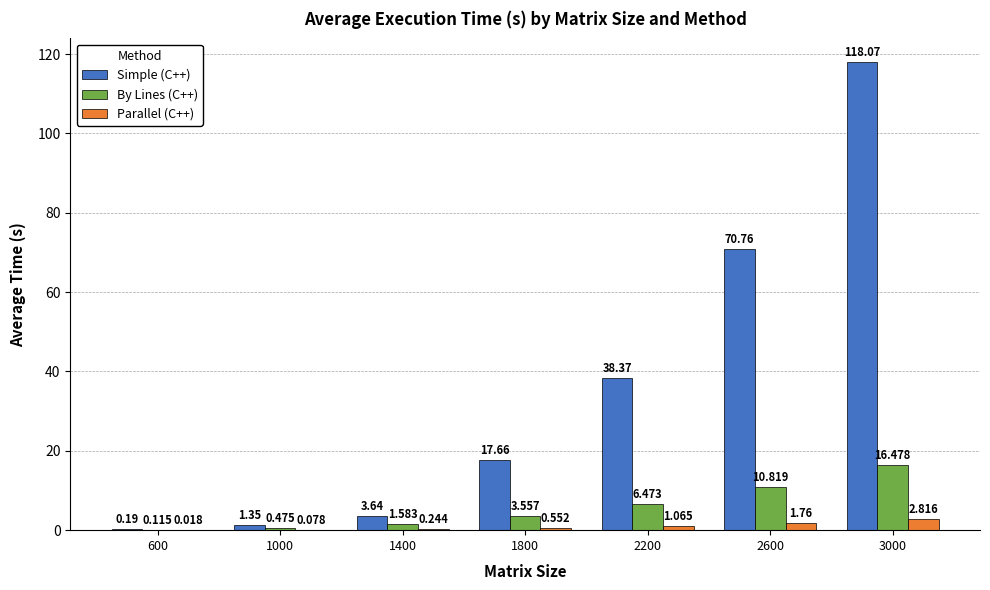

Which series has the largest total across all categories?

Simple (C++)